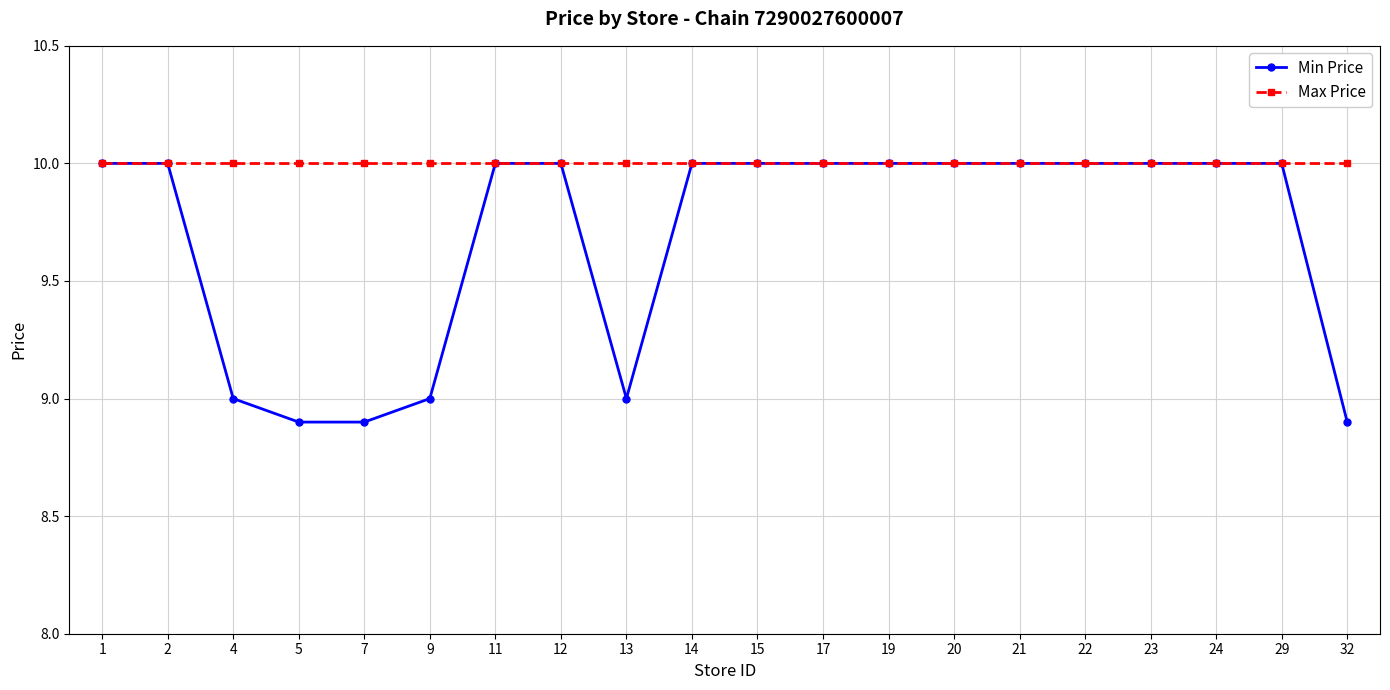

Reading left to right, transcribe all the data shown in this chart.

Min Price: 10.0	10.0	9.0	8.9	8.9	9.0	10.0	10.0	9.0	10.0	10.0	10.0	10.0	10.0	10.0	10.0	10.0	10.0	10.0	8.9
Max Price: 10.0	10.0	10.0	10.0	10.0	10.0	10.0	10.0	10.0	10.0	10.0	10.0	10.0	10.0	10.0	10.0	10.0	10.0	10.0	10.0